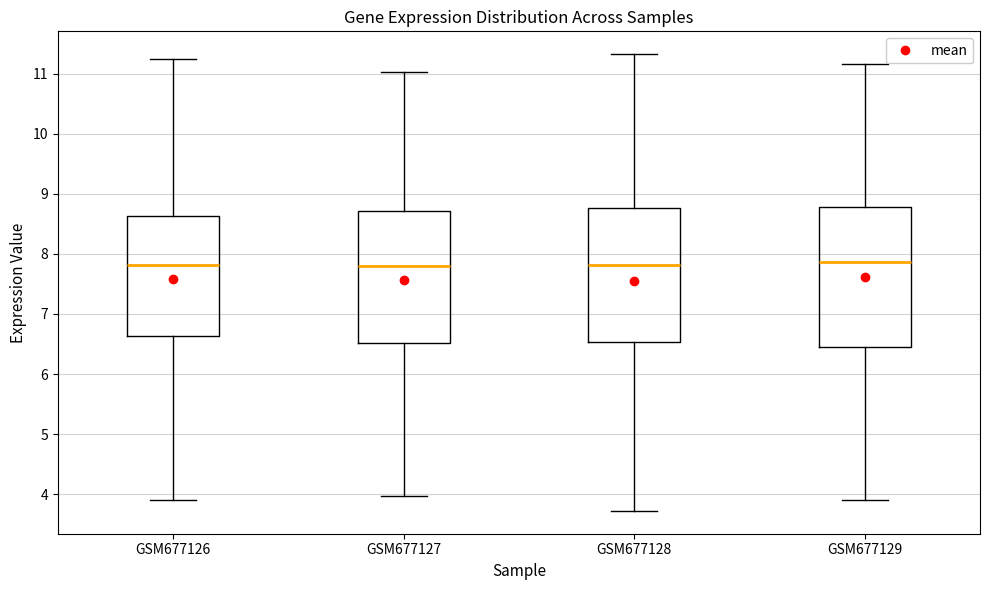

Where is the lower edge of the box for GSM677126 on the y-axis? The values are not printed on the chart, so give them approximately, as read against the axis.

6.6